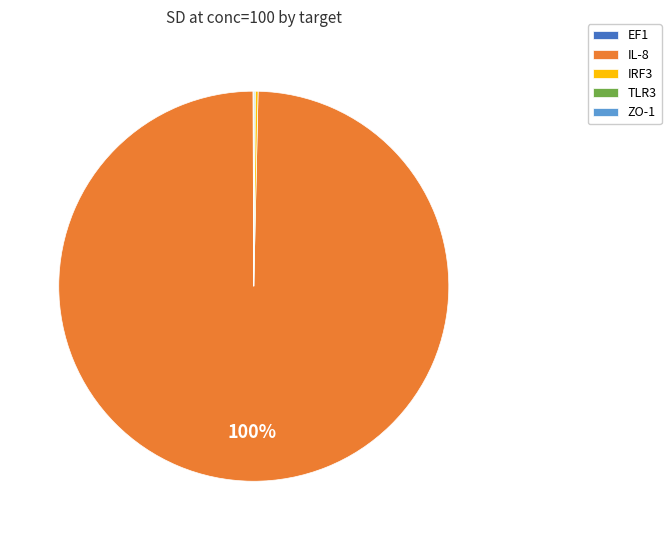

To the nearest percent, what portion does IL-8 represent?

100%